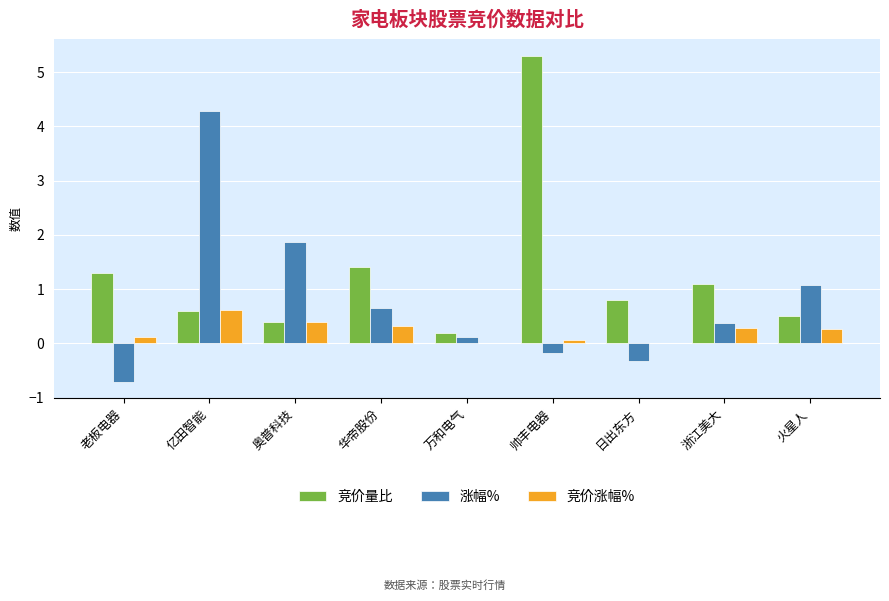

How many positive values does the 涨幅% series have?

6